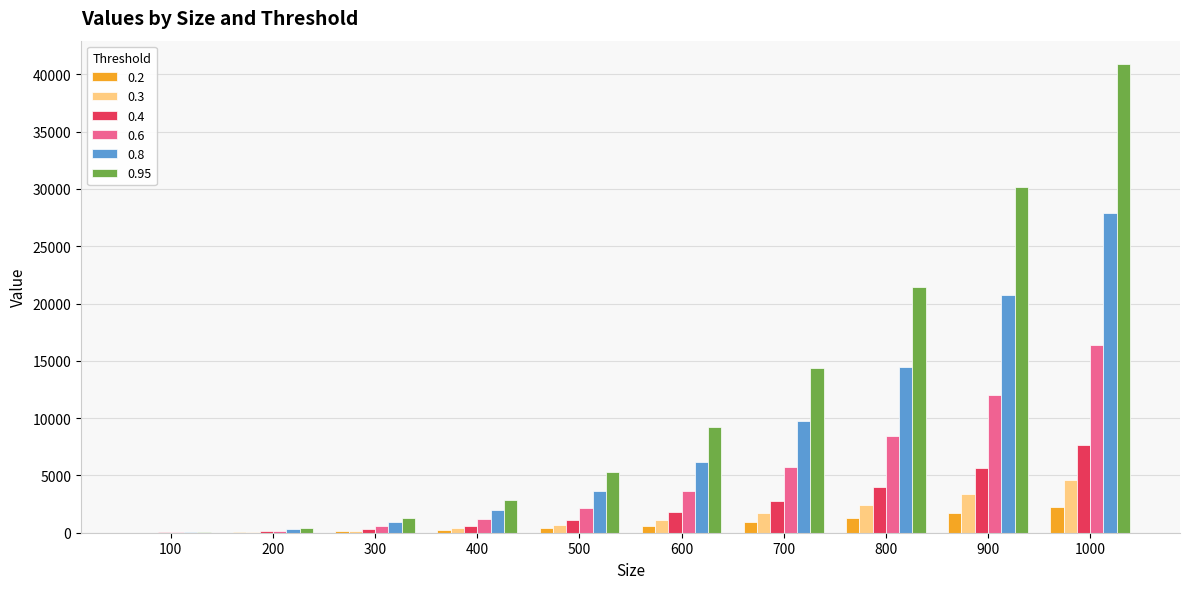

How many groups of bars are there?

10